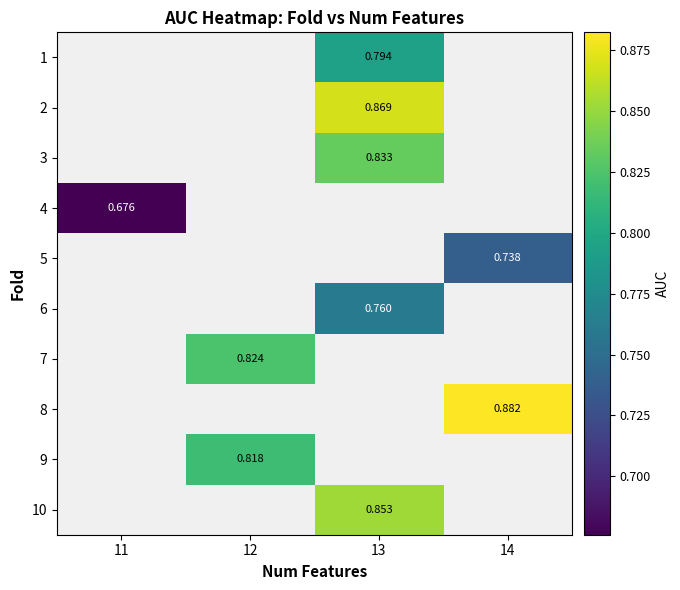

True or false: 2 has a value of 0.9 at 13.

True